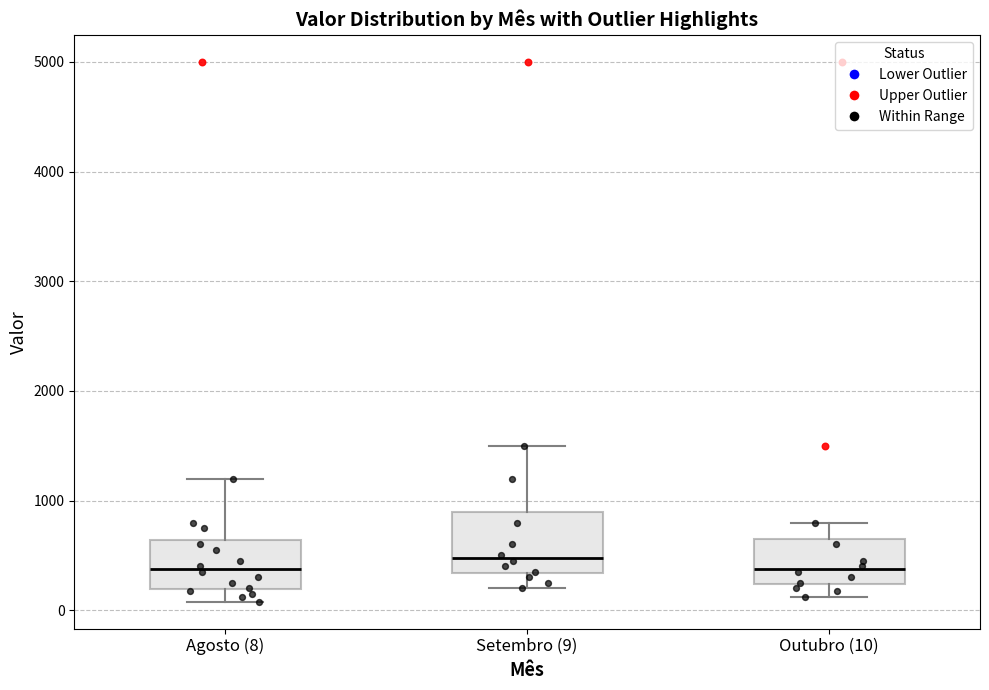

Reading left to right, transcribe this box plot: for each box, give where its median line is, the range the box spans, and where its two whiskers end, as read against the y-axis. The values are not printed on the chart, so give them approximately, as read against the axis.

Agosto (8): median 400, box 200 to 600, whiskers 100 to 1200
Setembro (9): median 500, box 300 to 900, whiskers 200 to 1500
Outubro (10): median 400, box 200 to 700, whiskers 100 to 800